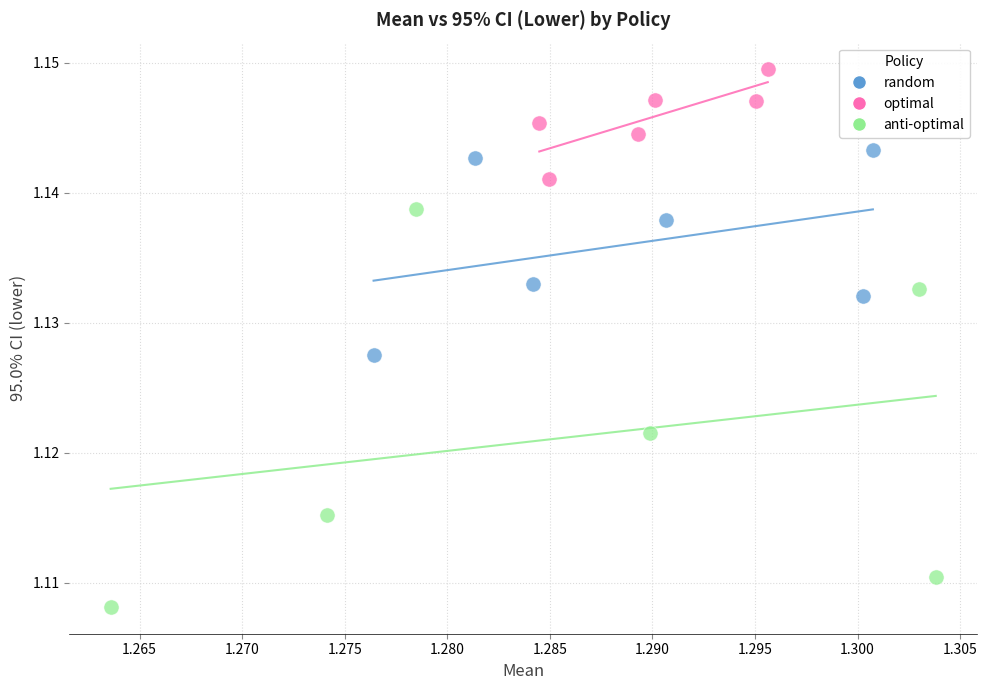

Which series contains the highest Y value?

optimal